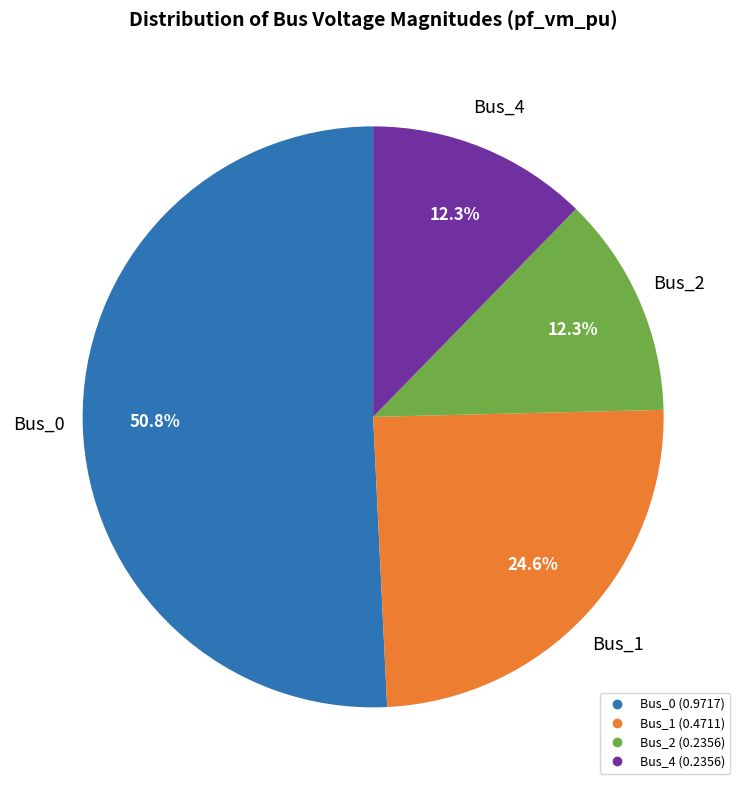

Is there any slice that represents more than half of the pie?

Yes